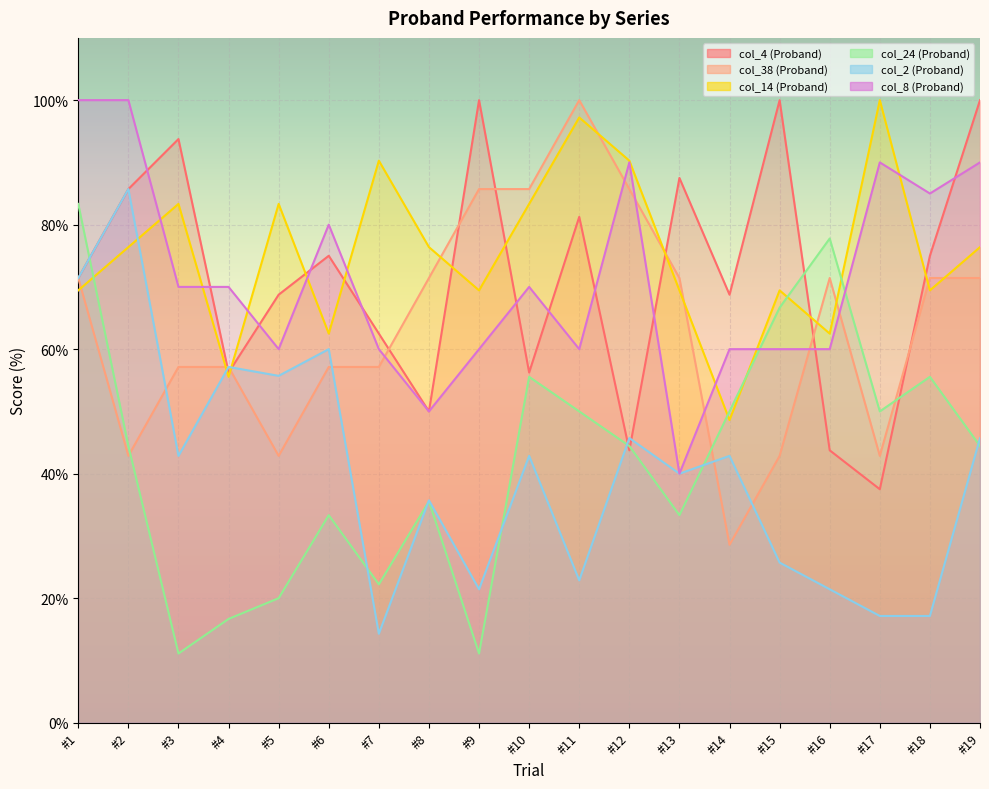

At which category does Proband_col14 reach its first local peak?

#3